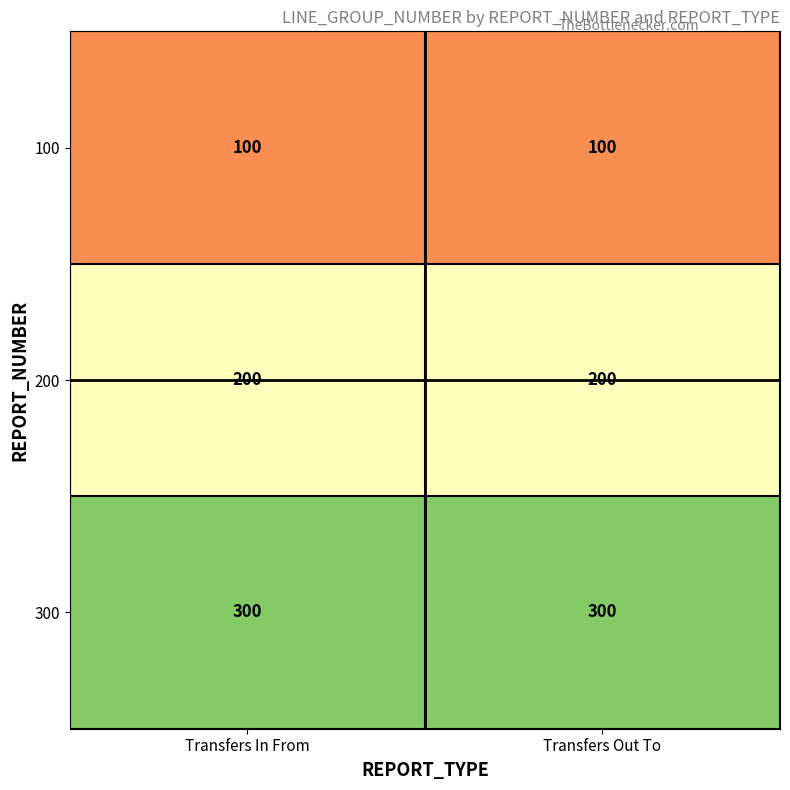

What is the total value across all series at Transfers In From?

600